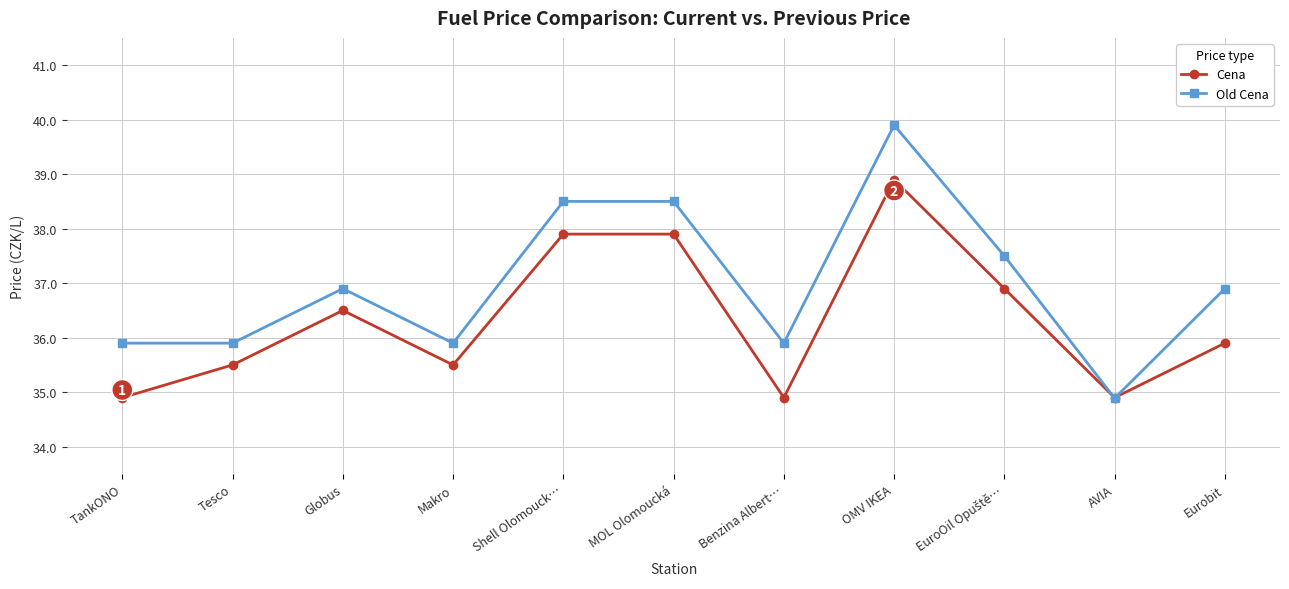

At which category does the chart reach its peak across all series?

OMV IKEA